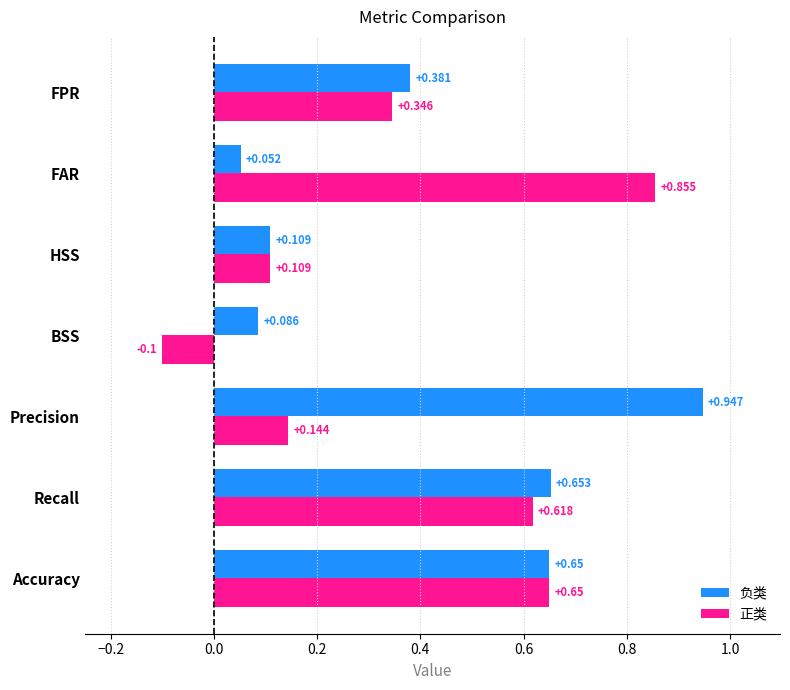

What are all the series names shown in the legend?

负类, 正类